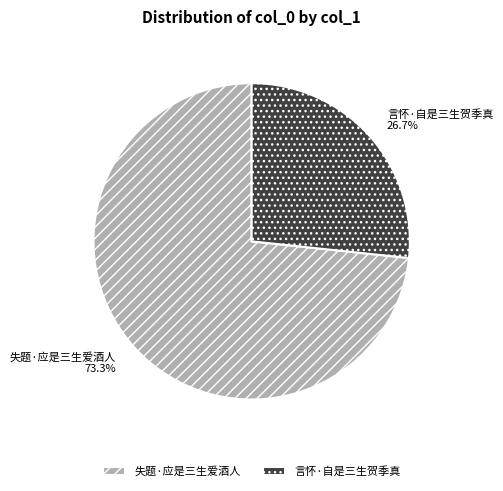

True or false: 失题·应是三生爱酒人 accounts for 83% of the total.

False